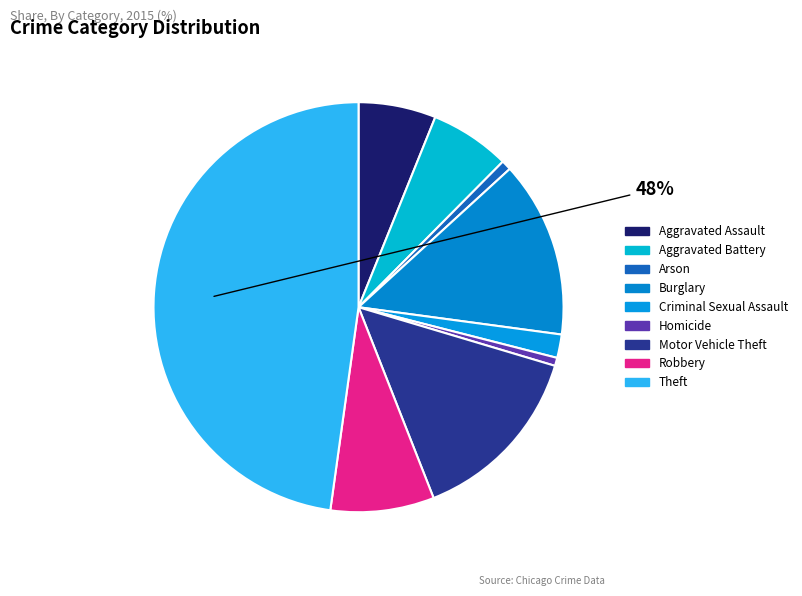

How many slices are in this pie chart?

9